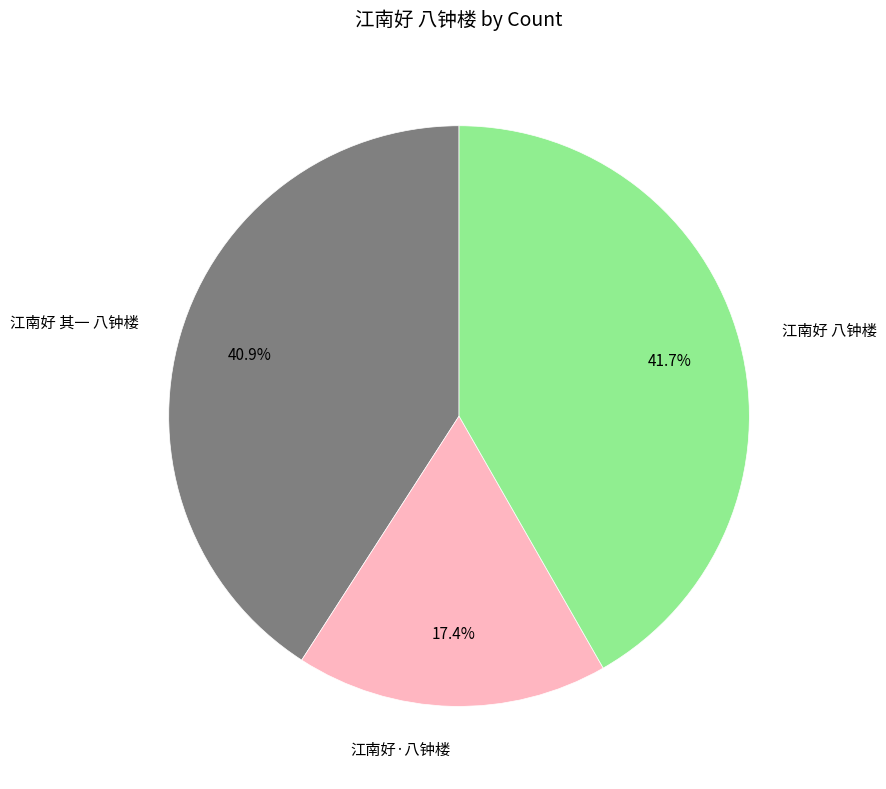

Does 江南好 八钟楼 represent more than half of the total?

No